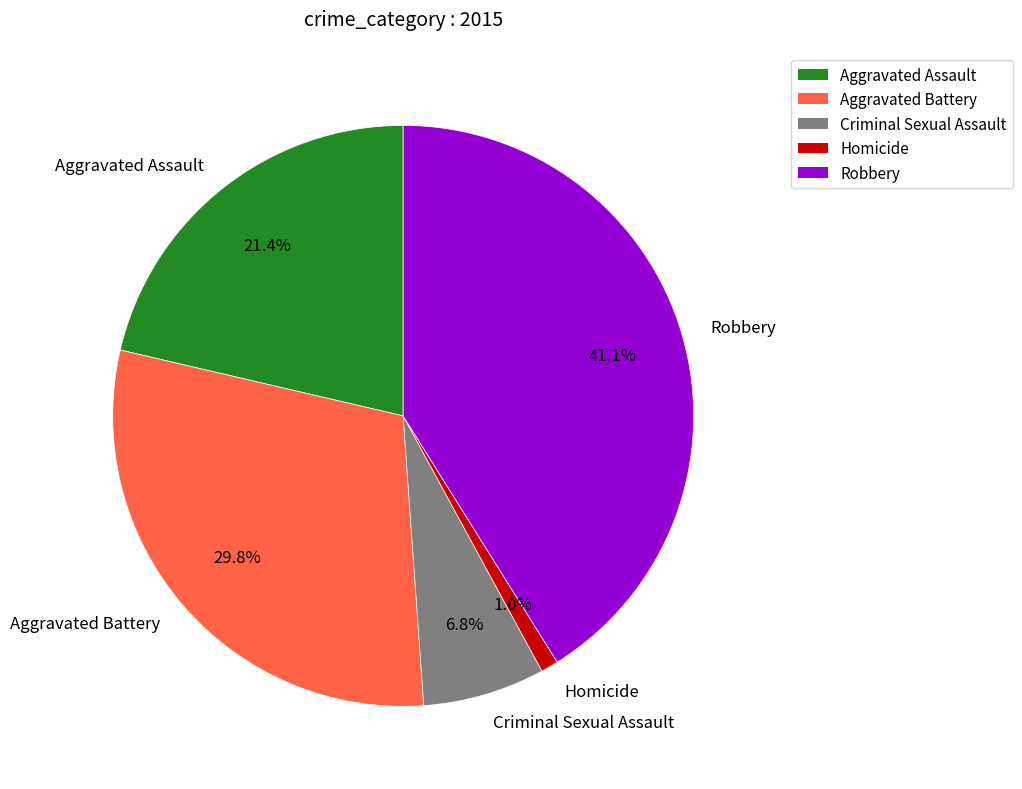

To the nearest percent, what percentage of the pie is Aggravated Battery?

30%